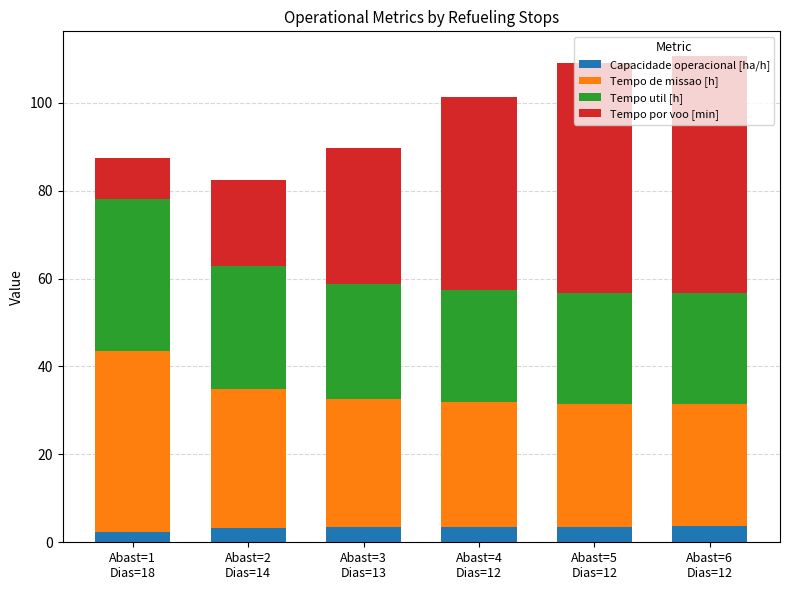

What is the minimum value for Capacidade operacional [ha/h]?

2.4